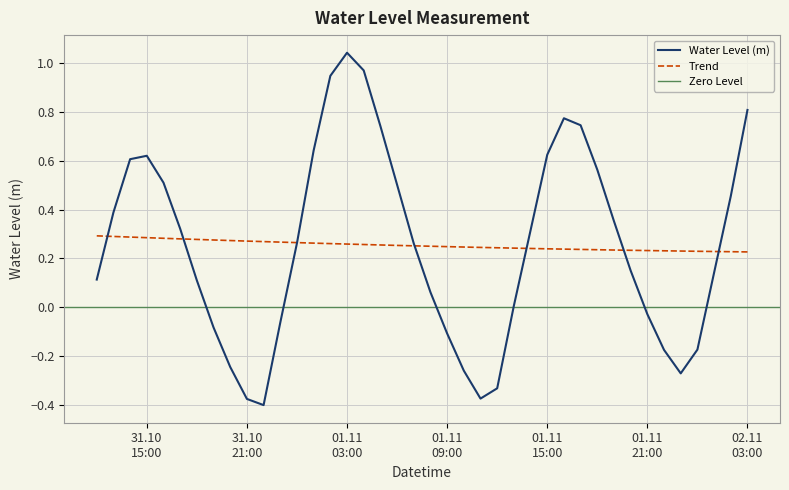

Rank the categories by value from lowest to highest.

2022-10-31 22:00:00, 2022-10-31 21:00:00, 2022-11-01 11:00:00, 2022-11-01 12:00:00, 2022-11-01 23:00:00, 2022-11-01 10:00:00, 2022-10-31 20:00:00, 2022-11-01 22:00:00, 2022-11-02 00:00:00, 2022-11-01 09:00:00, 2022-10-31 19:00:00, 2022-10-31 23:00:00, 2022-11-01 21:00:00, 2022-11-01 13:00:00, 2022-11-01 08:00:00, 2022-10-31 18:00:00, 2022-10-31 12:00:00, 2022-11-02 01:00:00, 2022-11-01 20:00:00, 2022-11-01 07:00:00, 2022-11-01 00:00:00, 2022-11-01 14:00:00, 2022-10-31 17:00:00, 2022-11-01 19:00:00, 2022-10-31 13:00:00, 2022-11-02 02:00:00, 2022-11-01 06:00:00, 2022-10-31 16:00:00, 2022-11-01 18:00:00, 2022-10-31 14:00:00, 2022-10-31 15:00:00, 2022-11-01 15:00:00, 2022-11-01 01:00:00, 2022-11-01 05:00:00, 2022-11-01 17:00:00, 2022-11-01 16:00:00, 2022-11-02 03:00:00, 2022-11-01 02:00:00, 2022-11-01 04:00:00, 2022-11-01 03:00:00